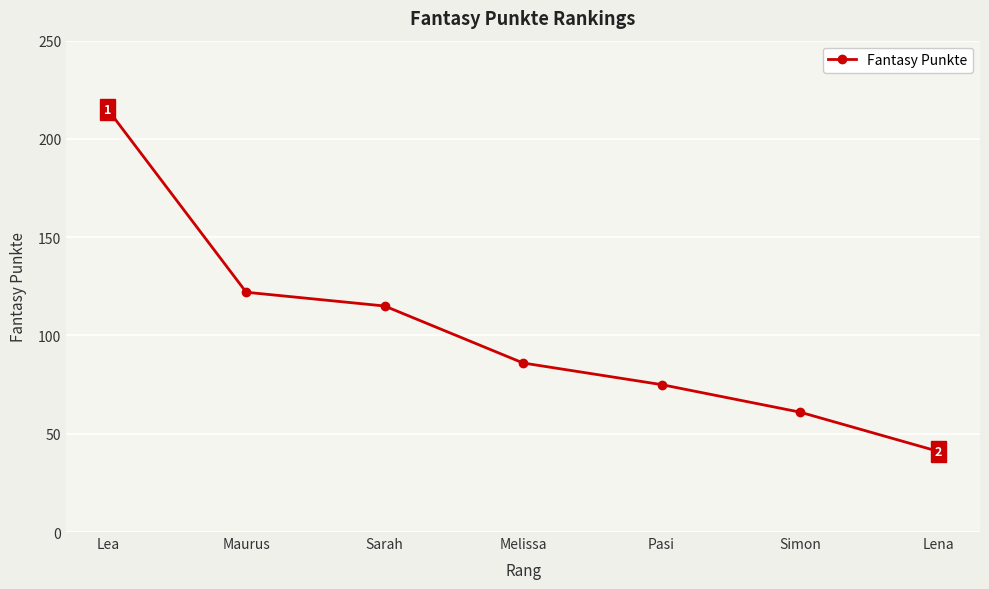

How many values are below 86?

3